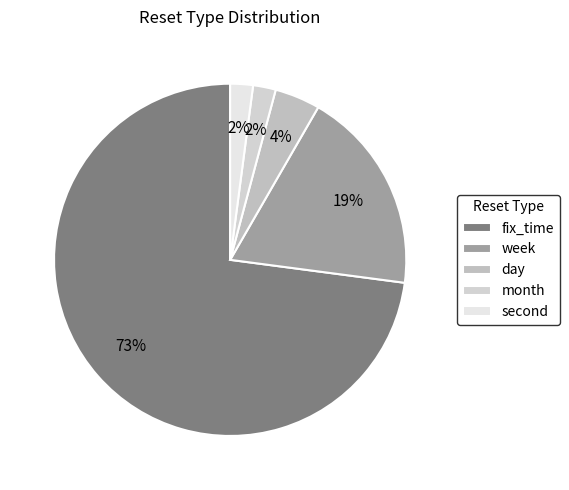

Which category accounts for the majority?

fix_time